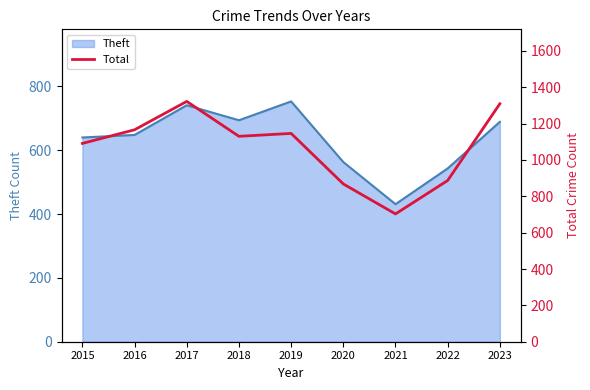

At which label is Theft closest to 592?

2020